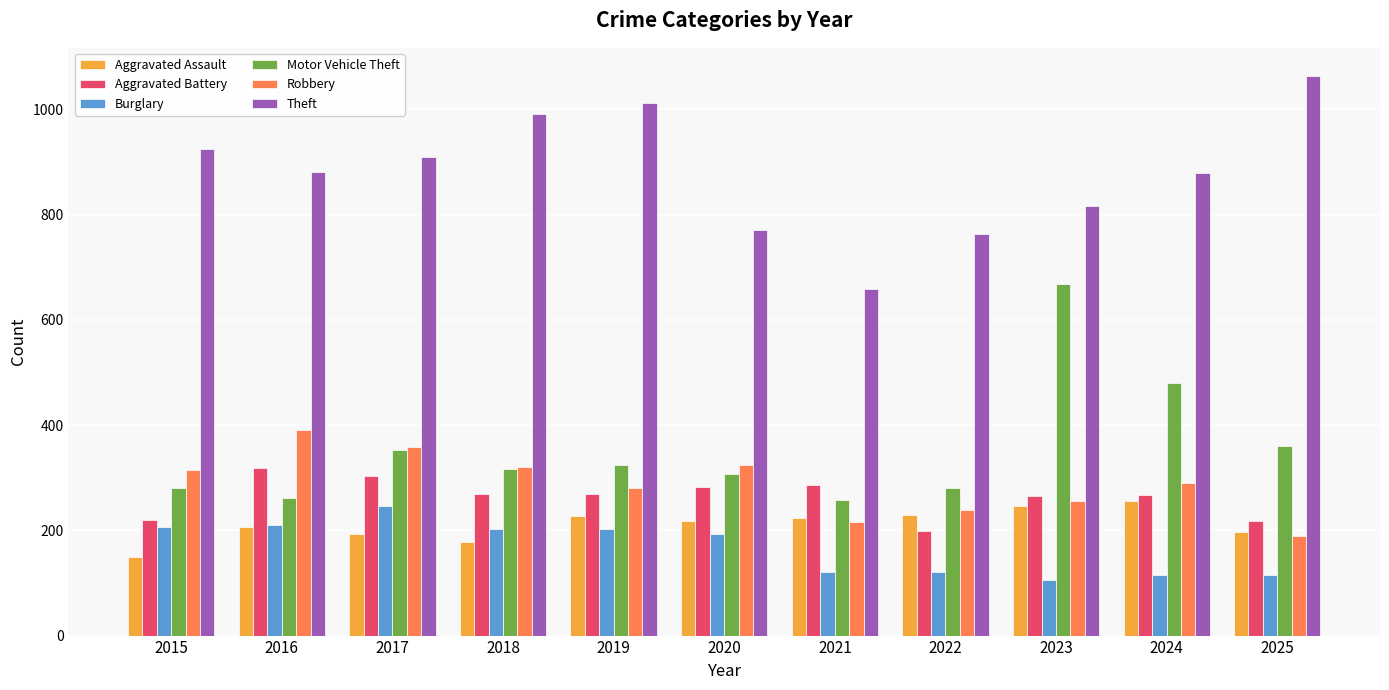

What is the total value across all series at 2020?

2098